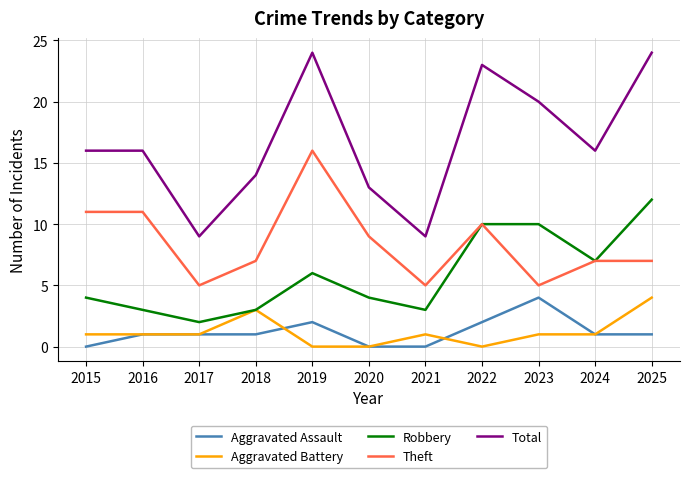

What is the total value across all series at 2022?

45